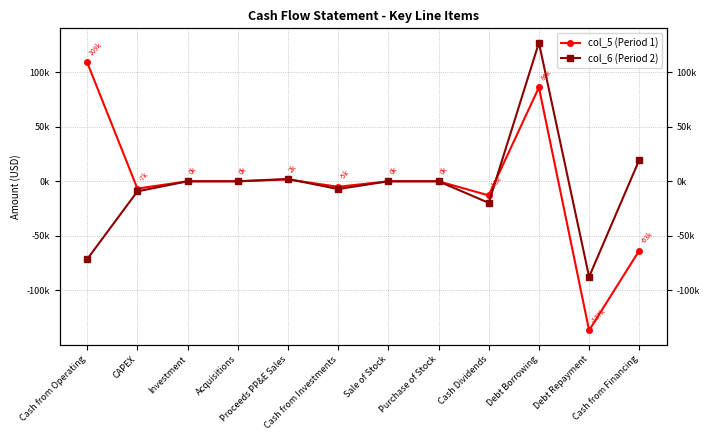

How many distinct data groups are displayed?

2